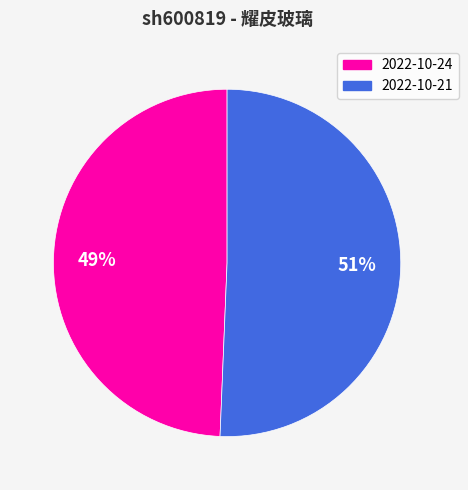

Is there a majority slice in this chart?

Yes